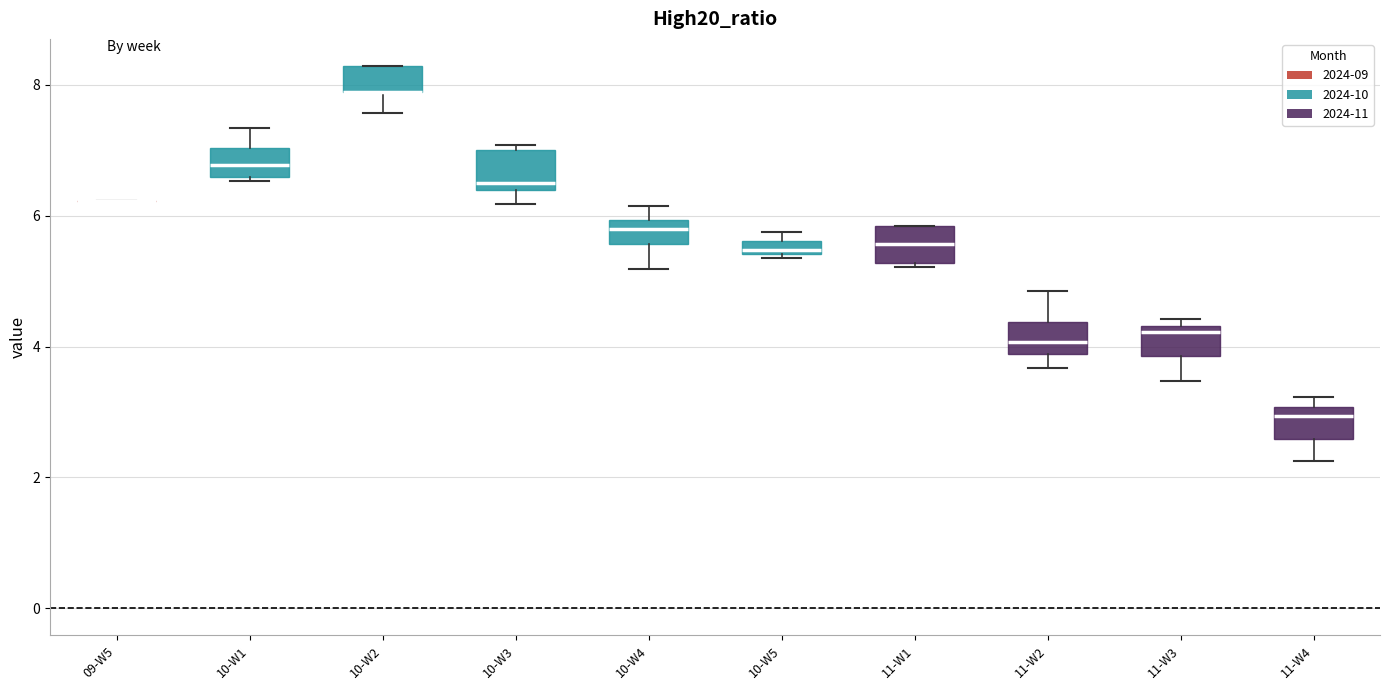

Where is the upper edge of the box for 11-W3 on the y-axis? The values are not printed on the chart, so give them approximately, as read against the axis.

4.4